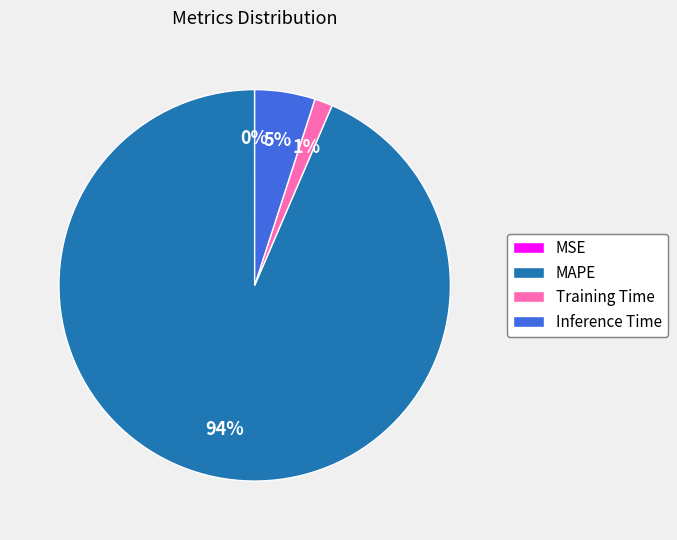

Do Training Time and Inference Time together represent more than half of the pie?

No